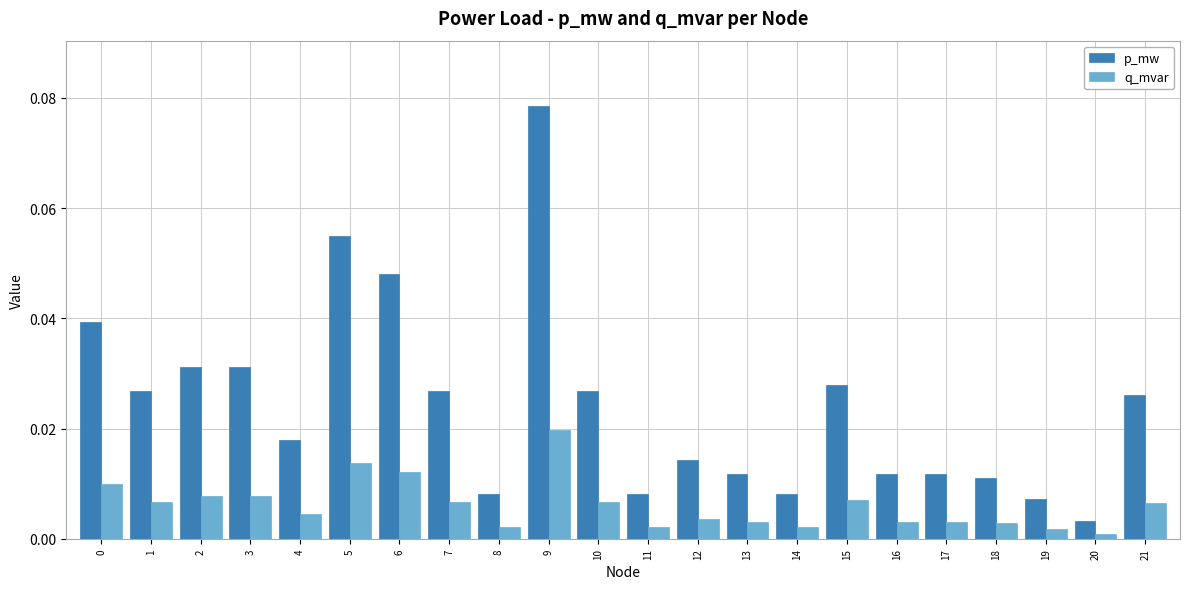

True or false: q_mvar has a value of 0.0 at 16.

True